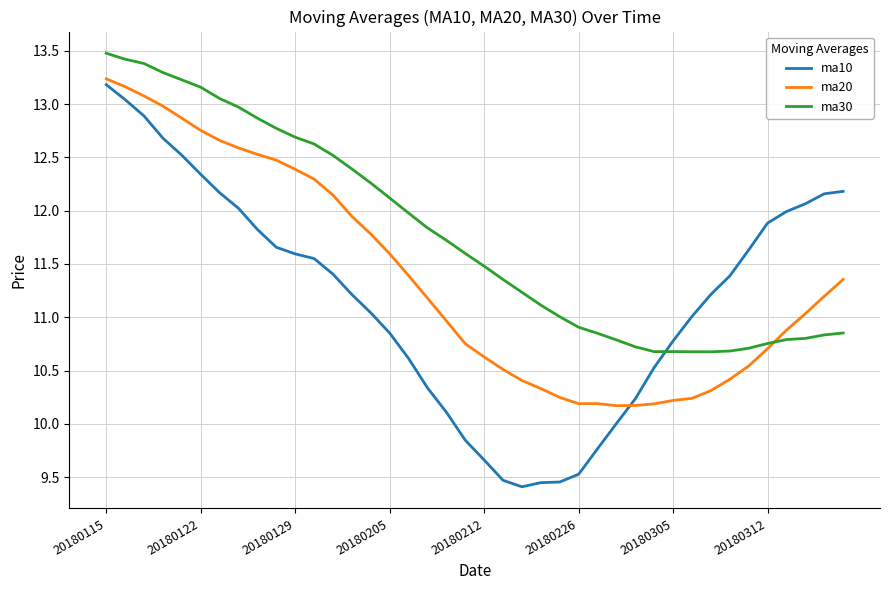

What is the difference between the maximum and minimum values in the ma30 series?

2.8